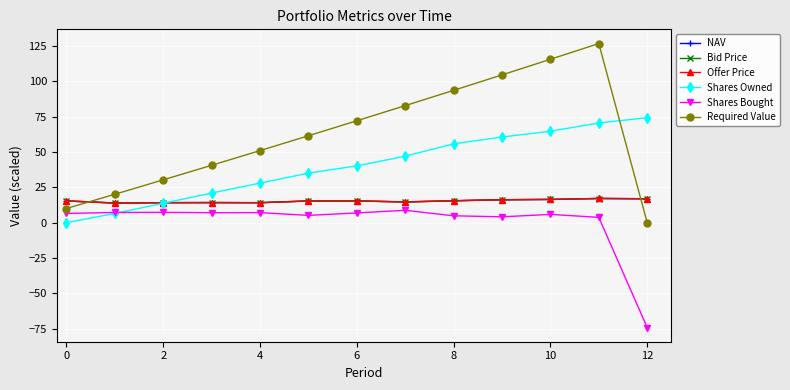

Which series has the largest range (max minus min)?

Required Value